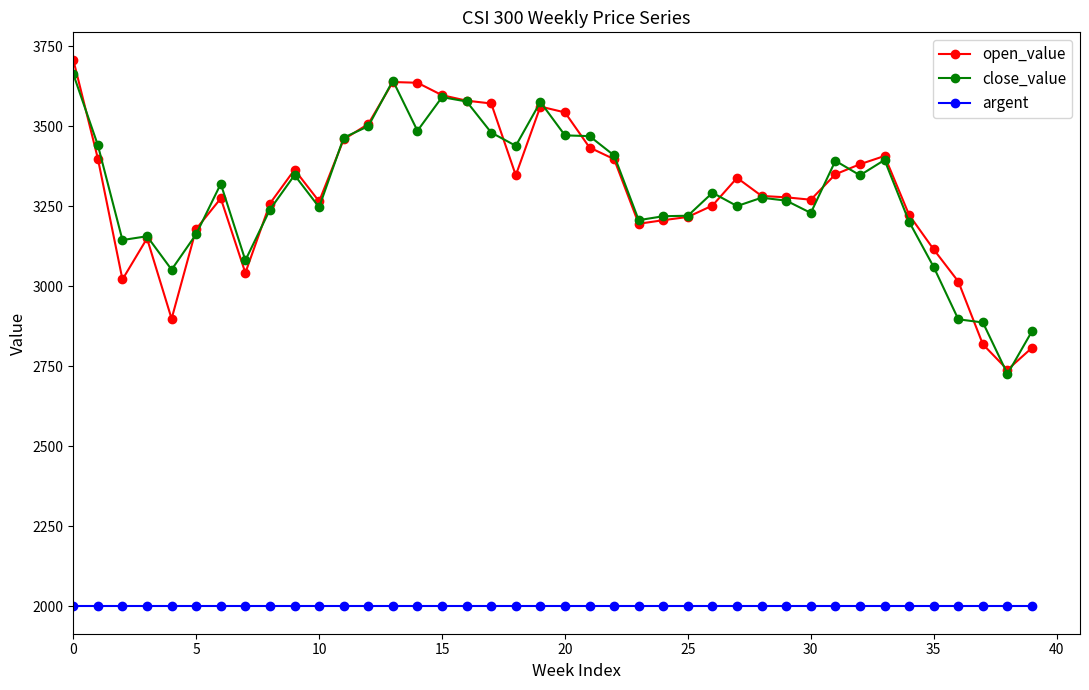

In open_value, how many points are lower than both neighbors (excluding endpoints)?

8